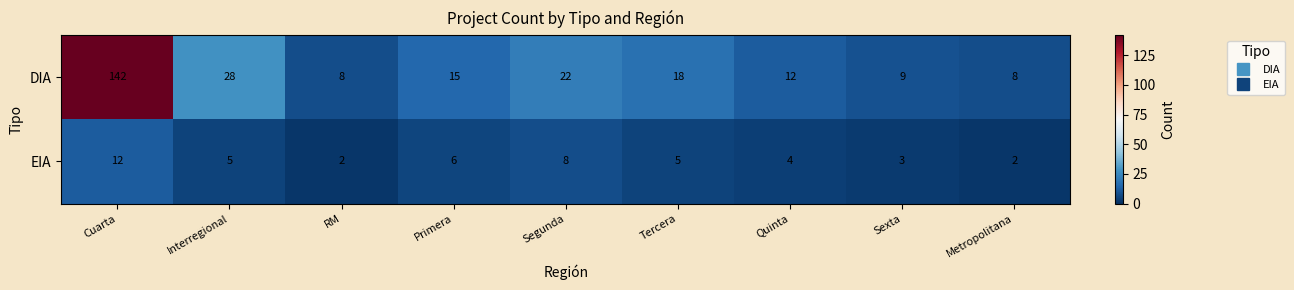

How many data points in EIA are less than 5?

4